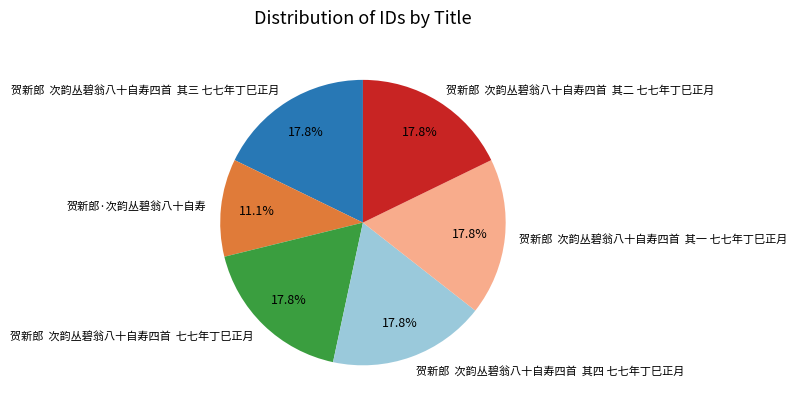

Is the sum of 贺新郎 次韵丛碧翁八十自寿四首 七七年丁巳正月 and 贺新郎 次韵丛碧翁八十自寿四首 其二 七七年丁巳正月 greater than half?

No